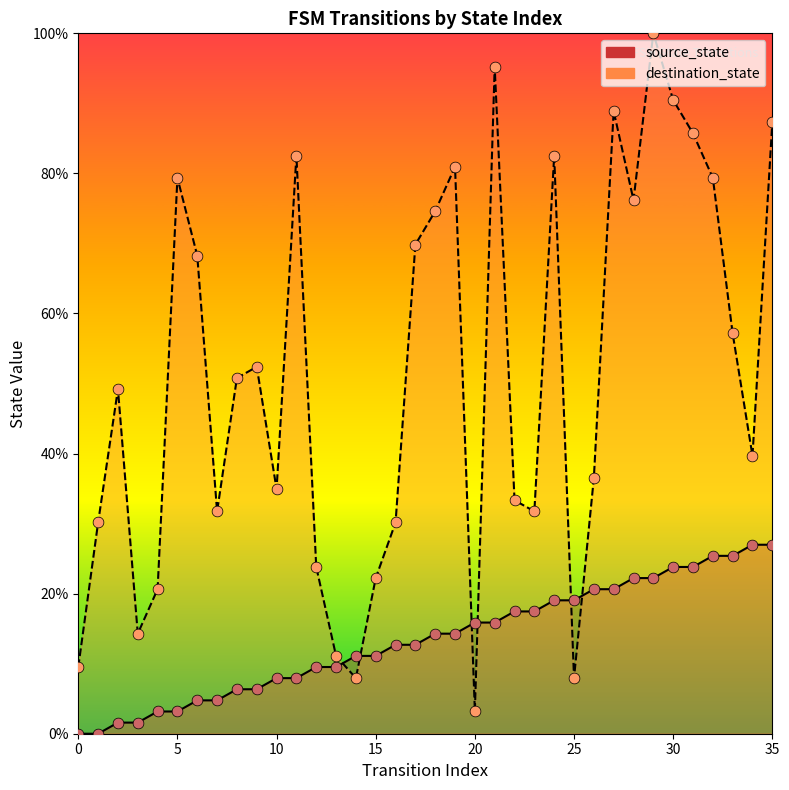

Which series contains the lowest Y value?

source_state